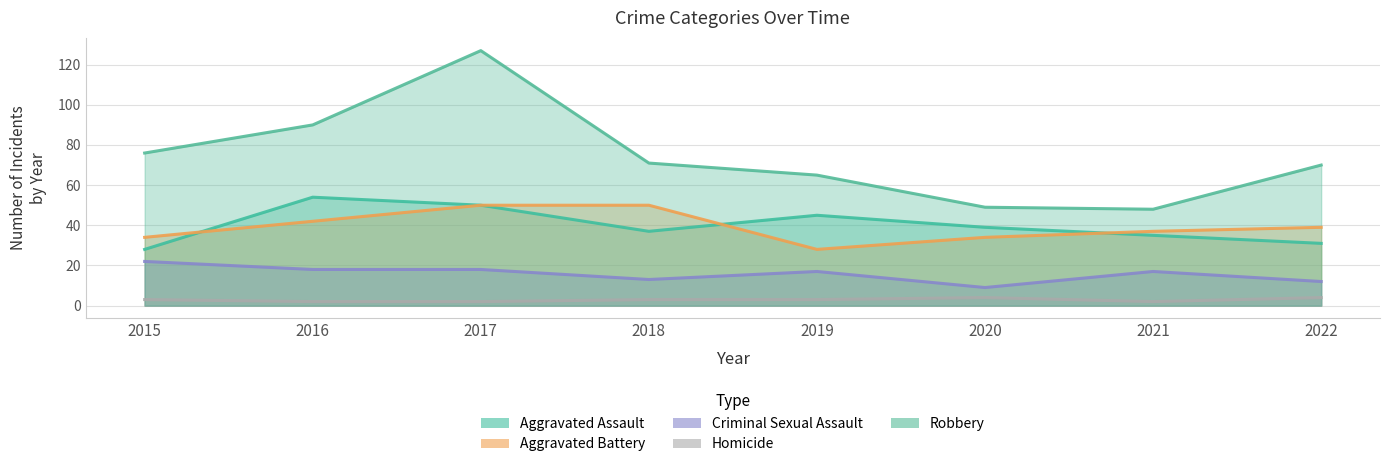

Which series has the largest total across all categories?

Robbery